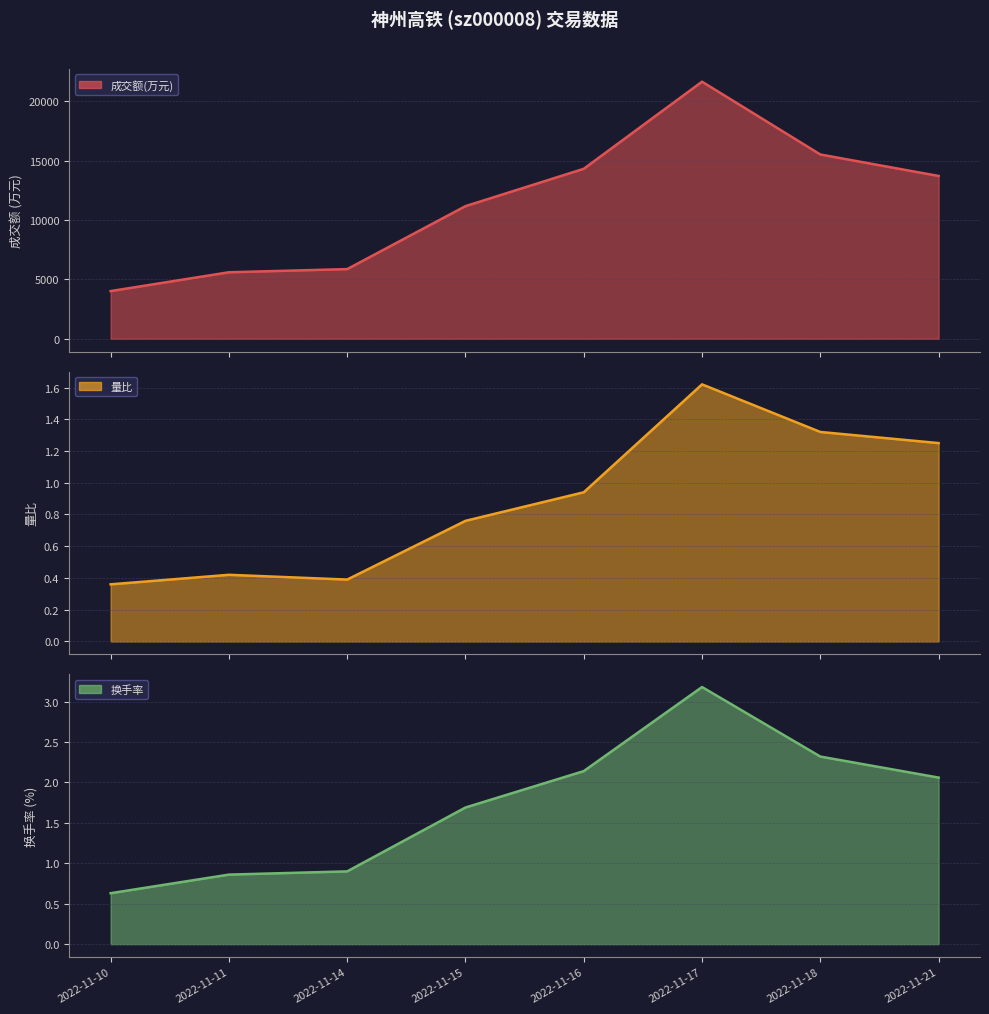

At which category does the chart reach its minimum across all series?

2022-11-10